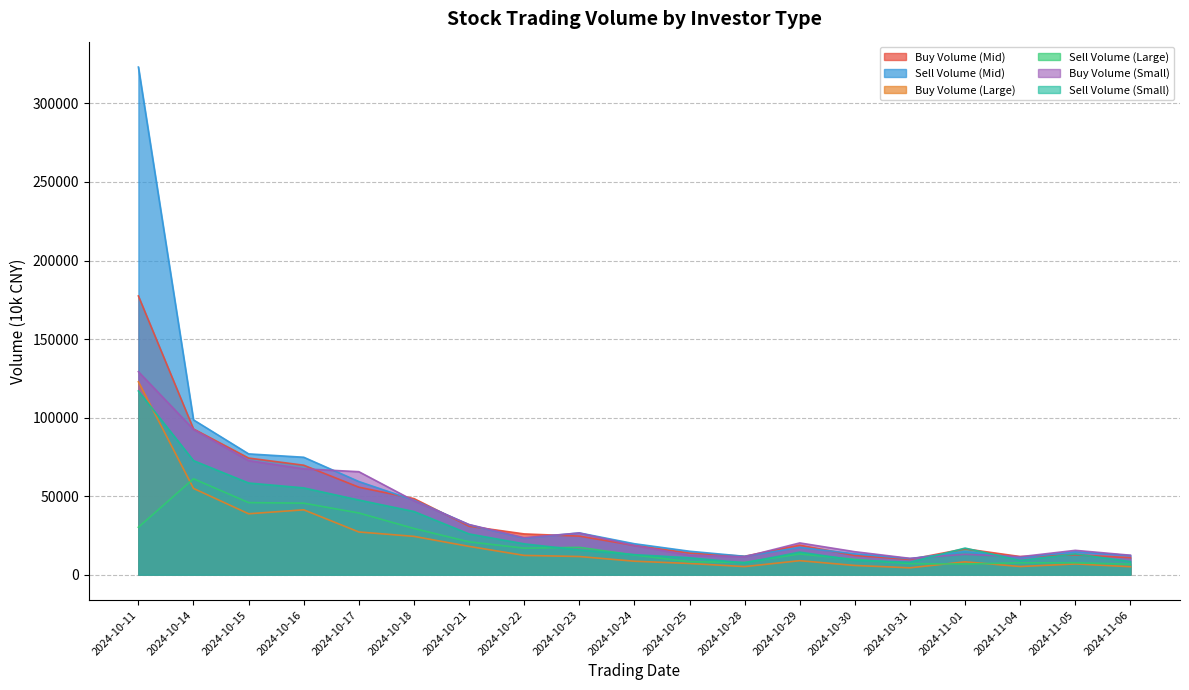

True or false: Buy Volume (Large) and Buy Volume (Small) intersect in this chart.

False